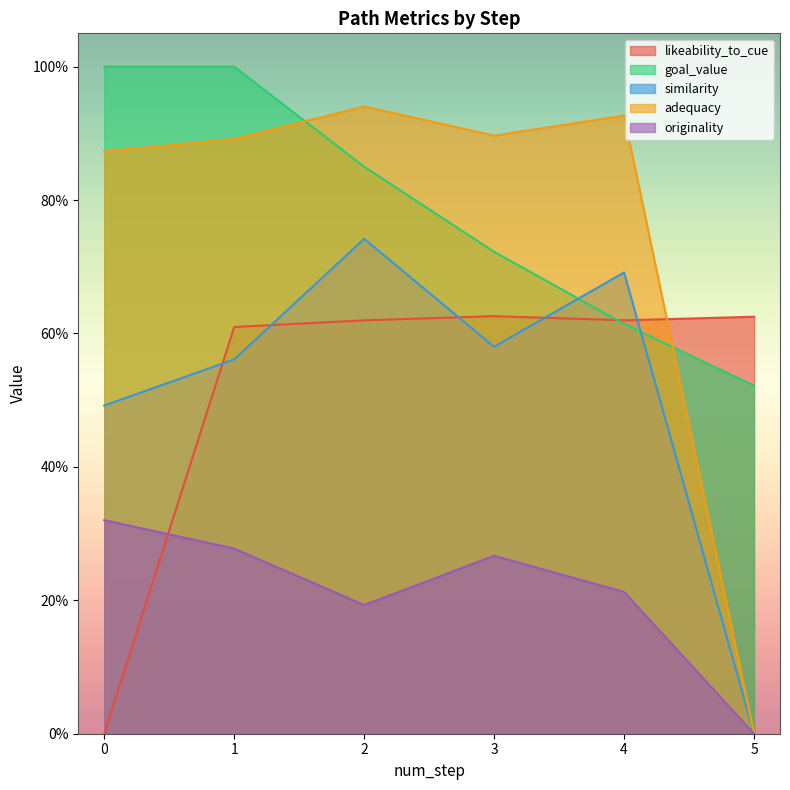

True or false: goal_value has a value of 0.6 at 4.

True